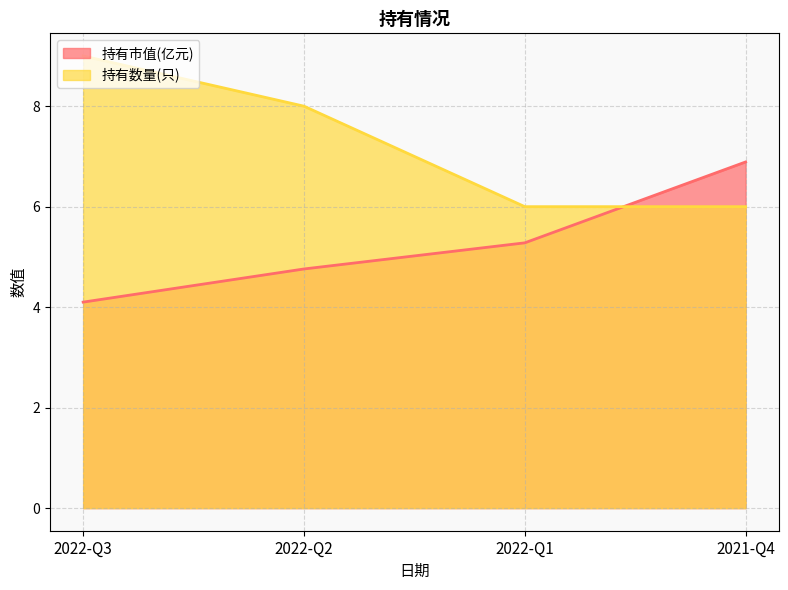

At how many categories does at least one series exceed 8?

1